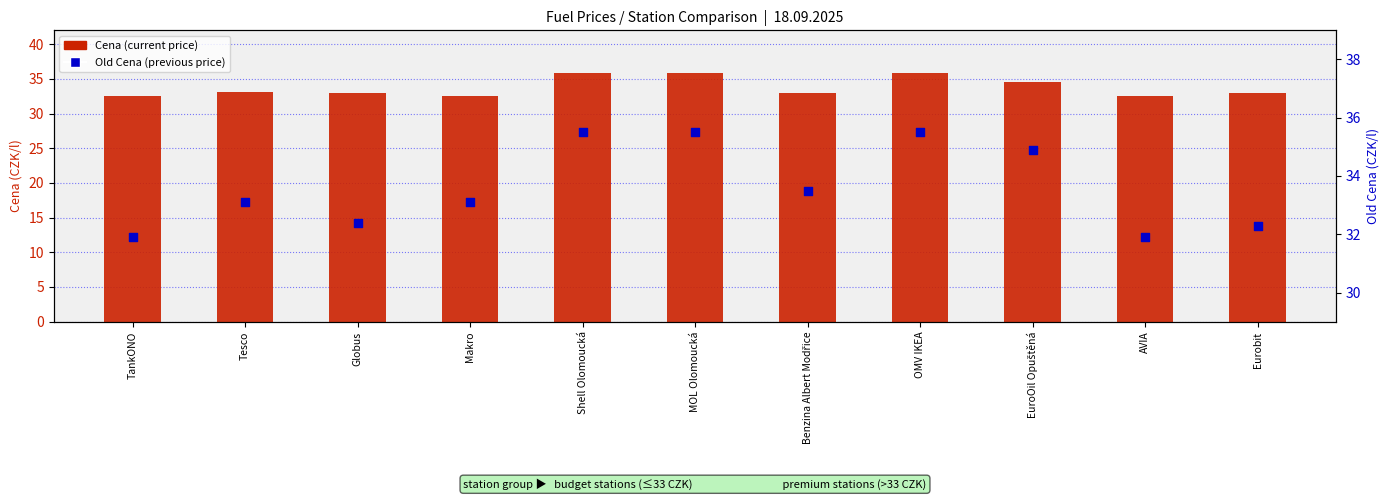

Which series has the widest spread of Y values?

Old Cena